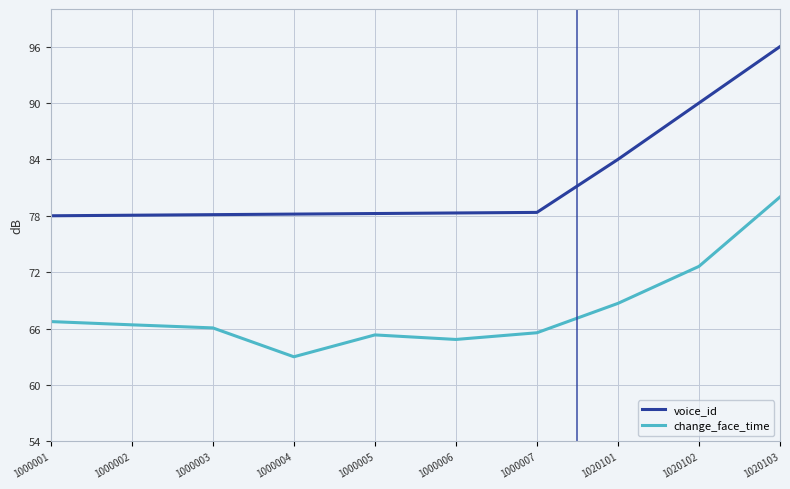

Rank the series at 1000007 from highest to lowest value.

voice_id, change_face_time